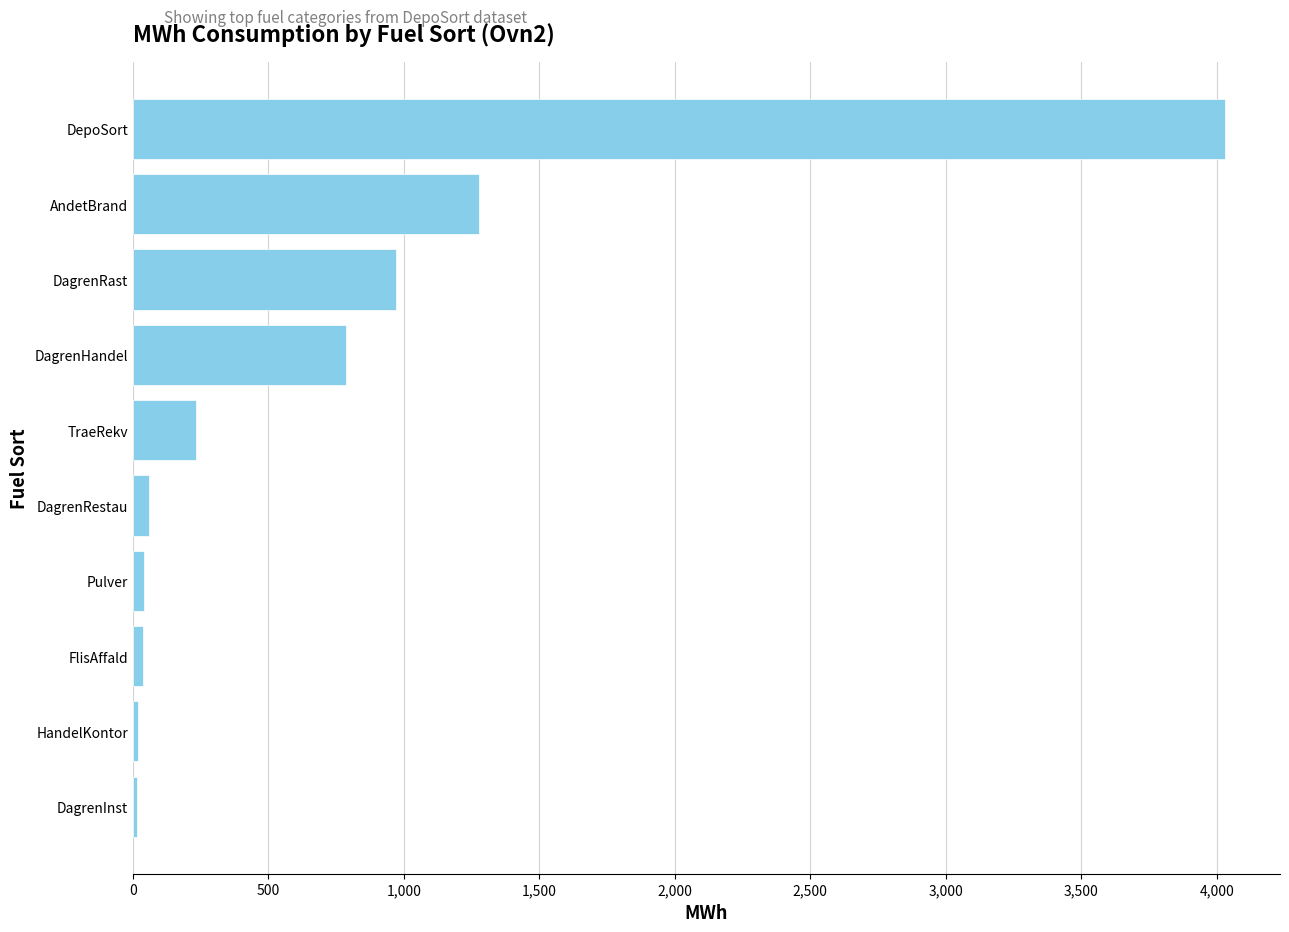

How many bars are there in total?

10